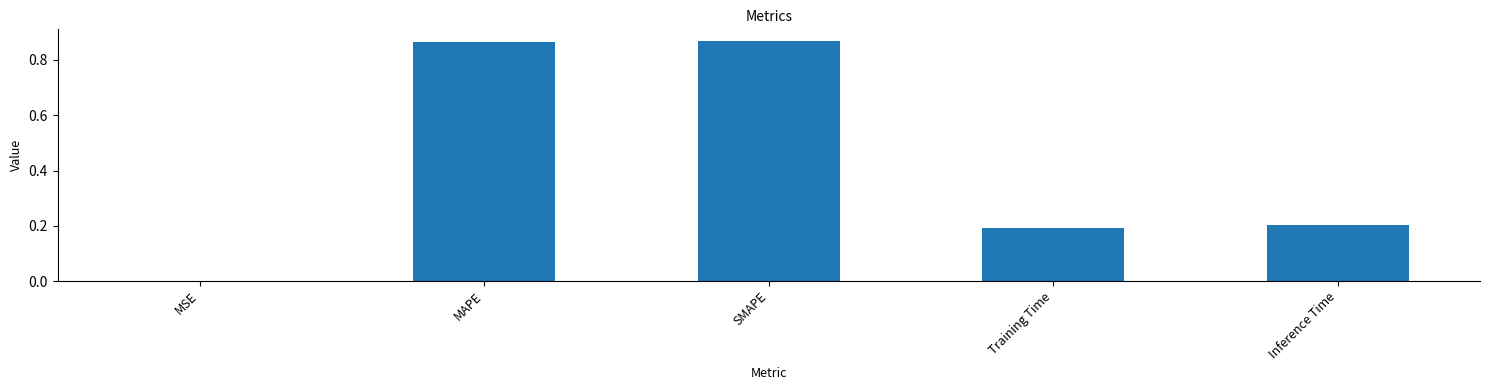

What is the sum of the values at SMAPE and MAPE?

1.7